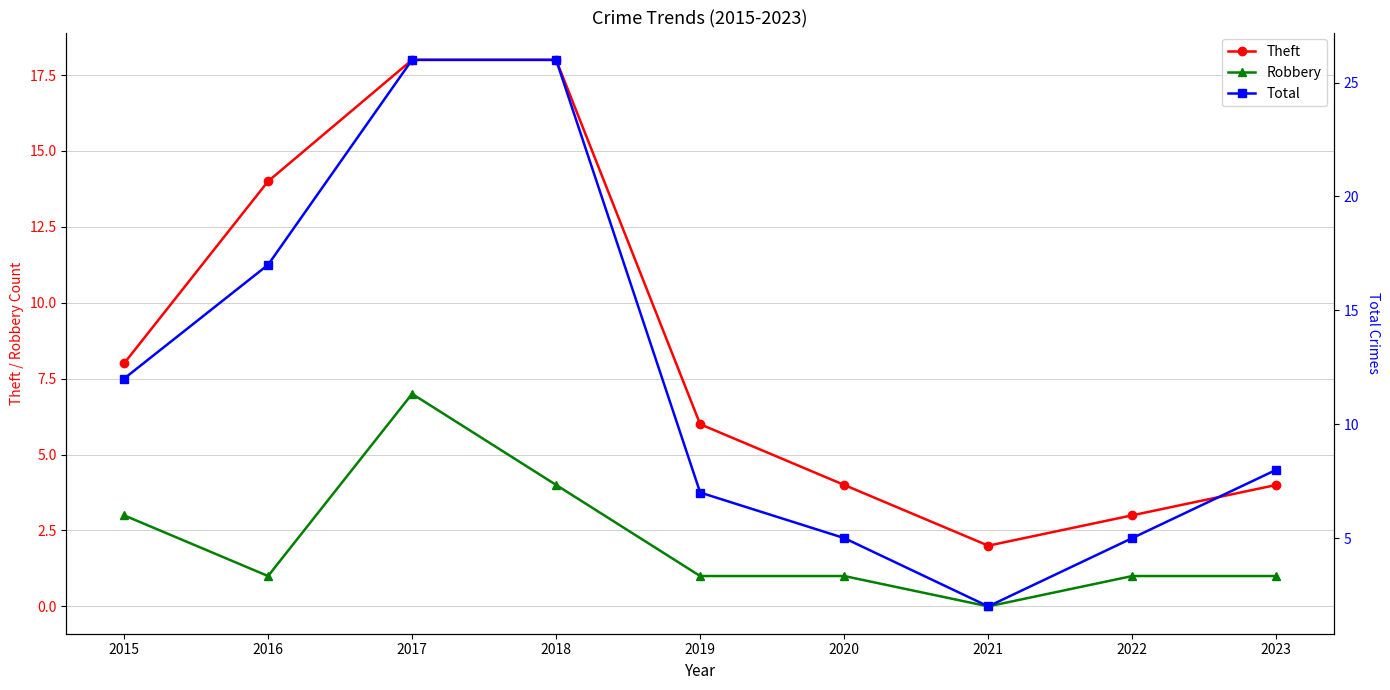

What is the sum of the Theft values at 2016 and 2015?

22